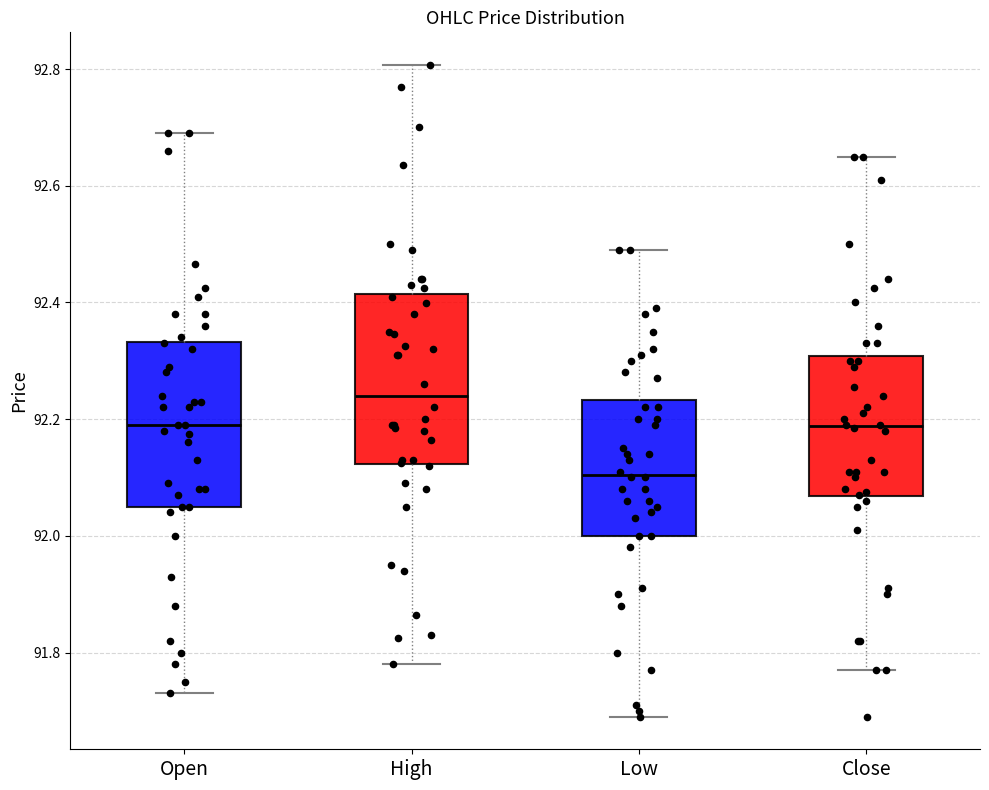

Reading left to right, read every box against the y-axis: the position of its median line, the range the box covers, and the ends of its whiskers. The values are not printed on the chart, so give them approximately, as read against the axis.

Open: median 92.20, box 92.06 to 92.34, whiskers 91.74 to 92.70
High: median 92.24, box 92.12 to 92.42, whiskers 91.78 to 92.80
Low: median 92.10, box 92.00 to 92.24, whiskers 91.70 to 92.50
Close: median 92.18, box 92.06 to 92.30, whiskers 91.78 to 92.66